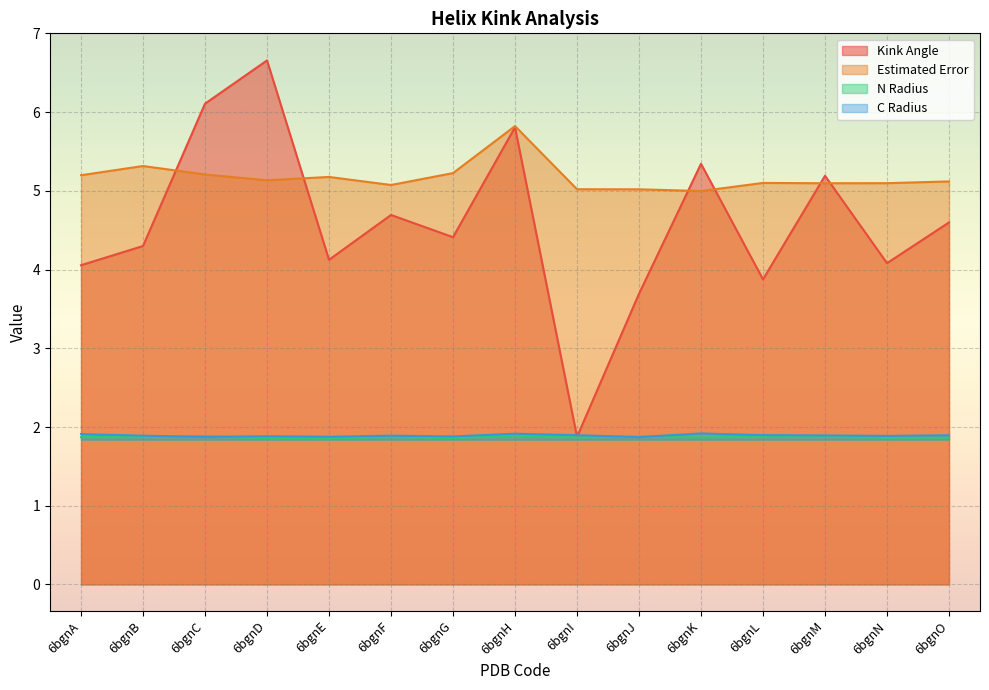

True or false: n_radius has more than 1 points higher than both neighbors.

True